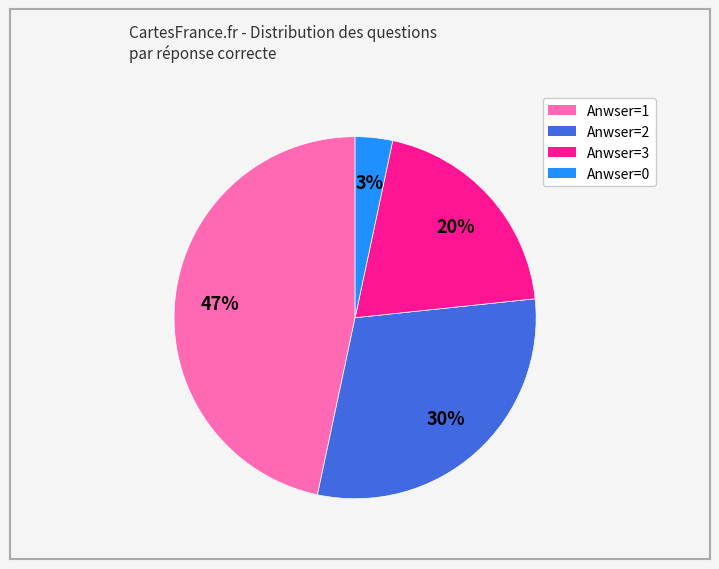

To the nearest percent, what is the average slice percentage?

25%